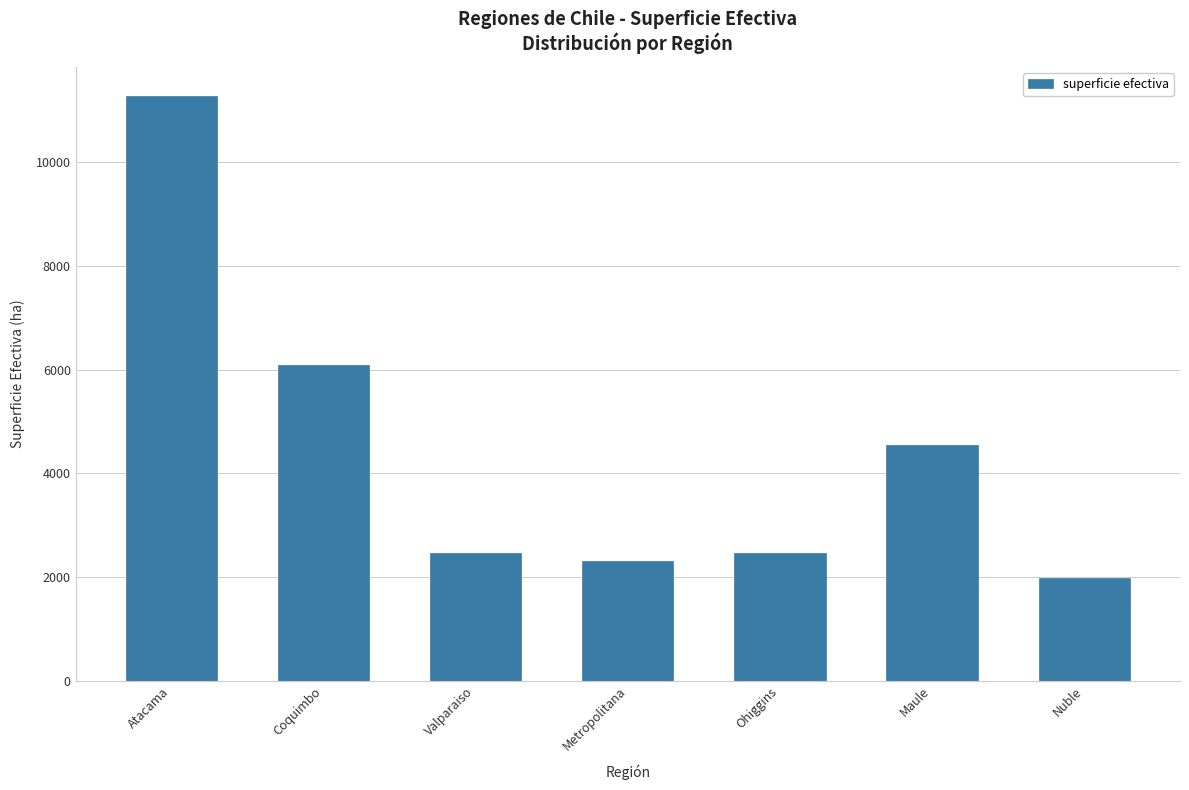

True or false: the data shows 6087.0 at Coquimbo.

True